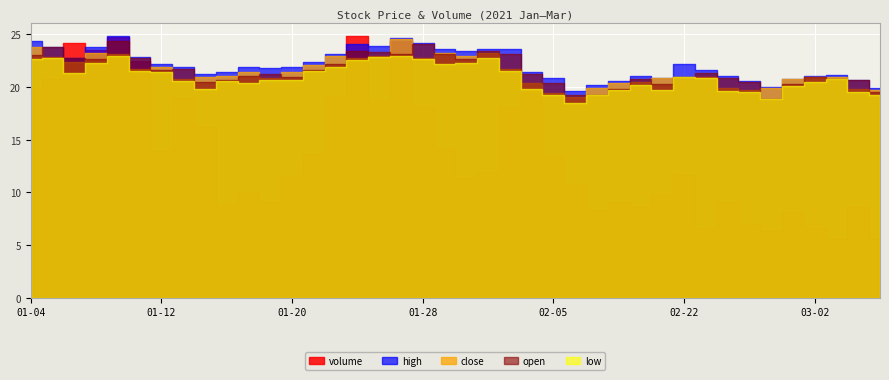

Which label corresponds to the largest value in the chart?

2021-01-25